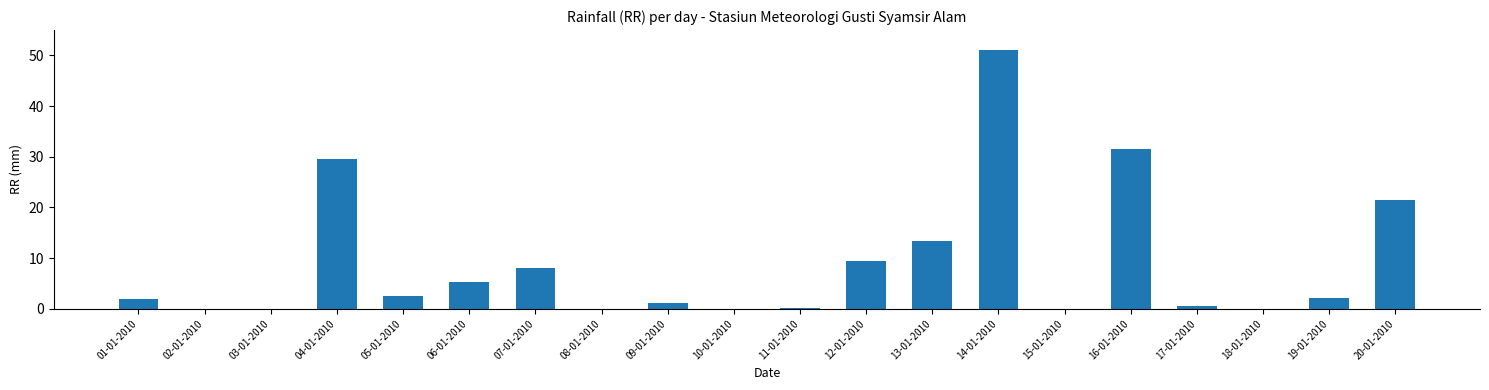

What is the change in value from 07-01-2010 to 10-01-2010?

-8.0